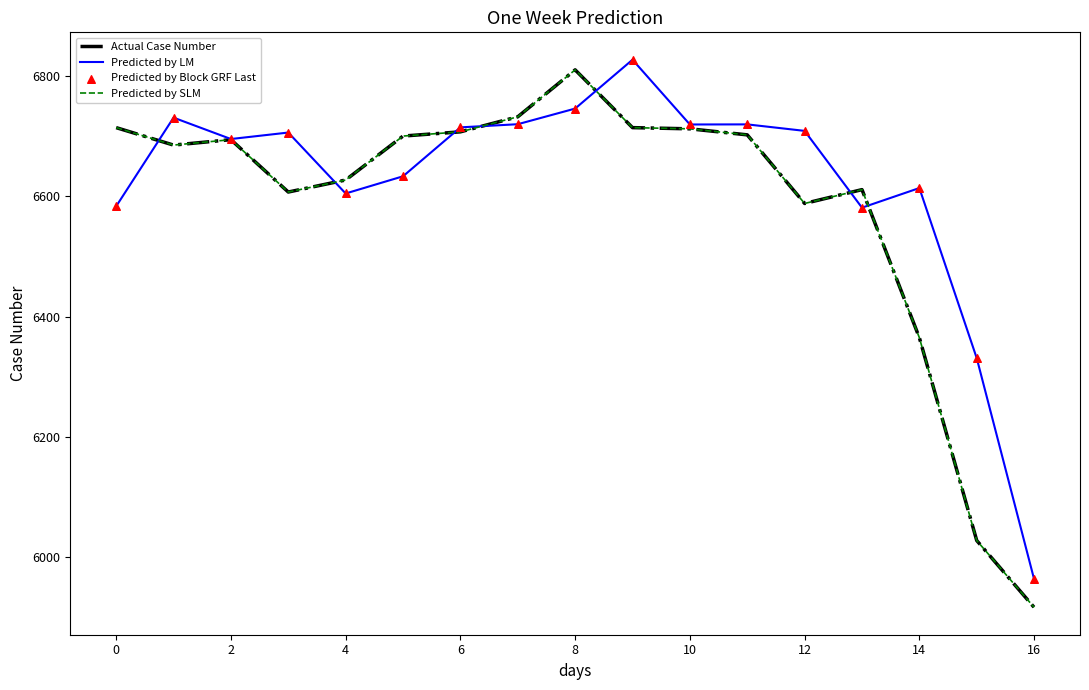

Is this an area chart (filled region under the line)?

No